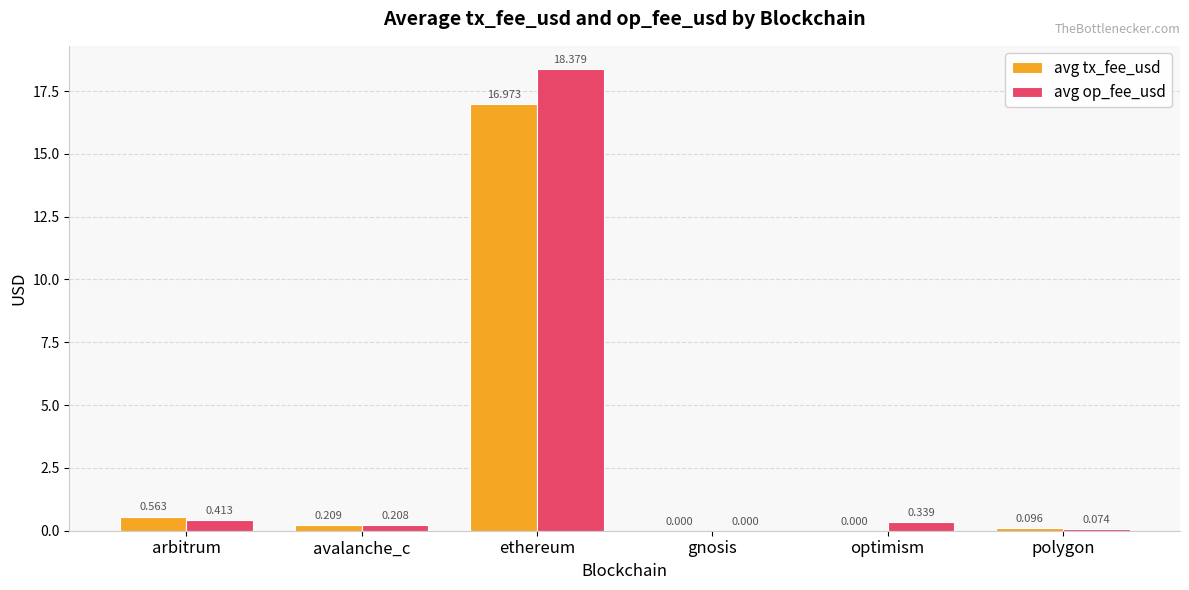

Which category has the highest value in the avg op_fee_usd series?

ethereum